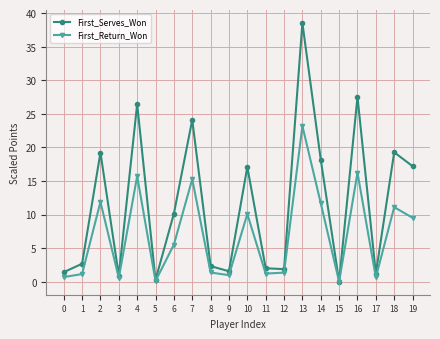

How many data points in First_Serves_Won are above 10?

10